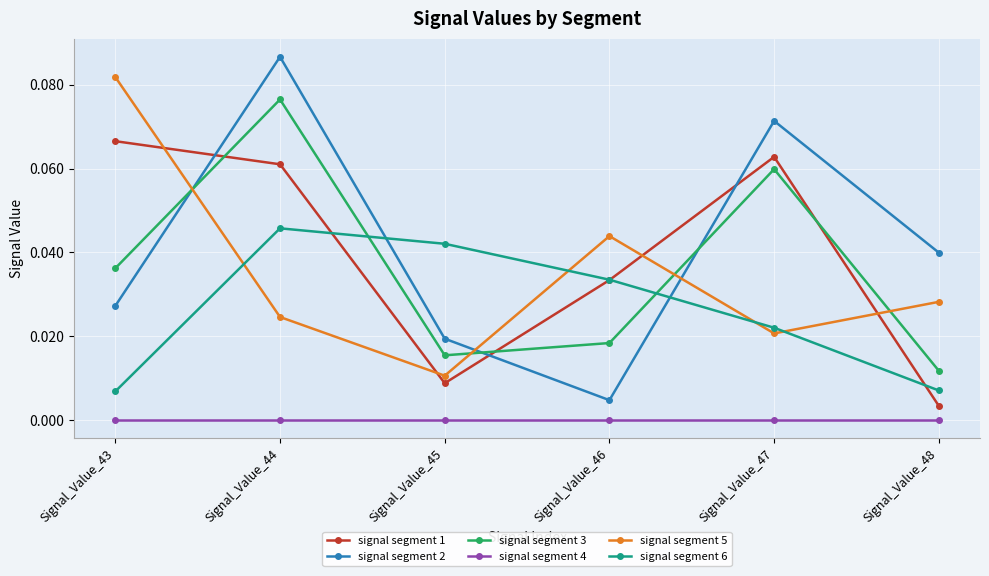

How many interior local valleys does the signal segment 3 series have?

1